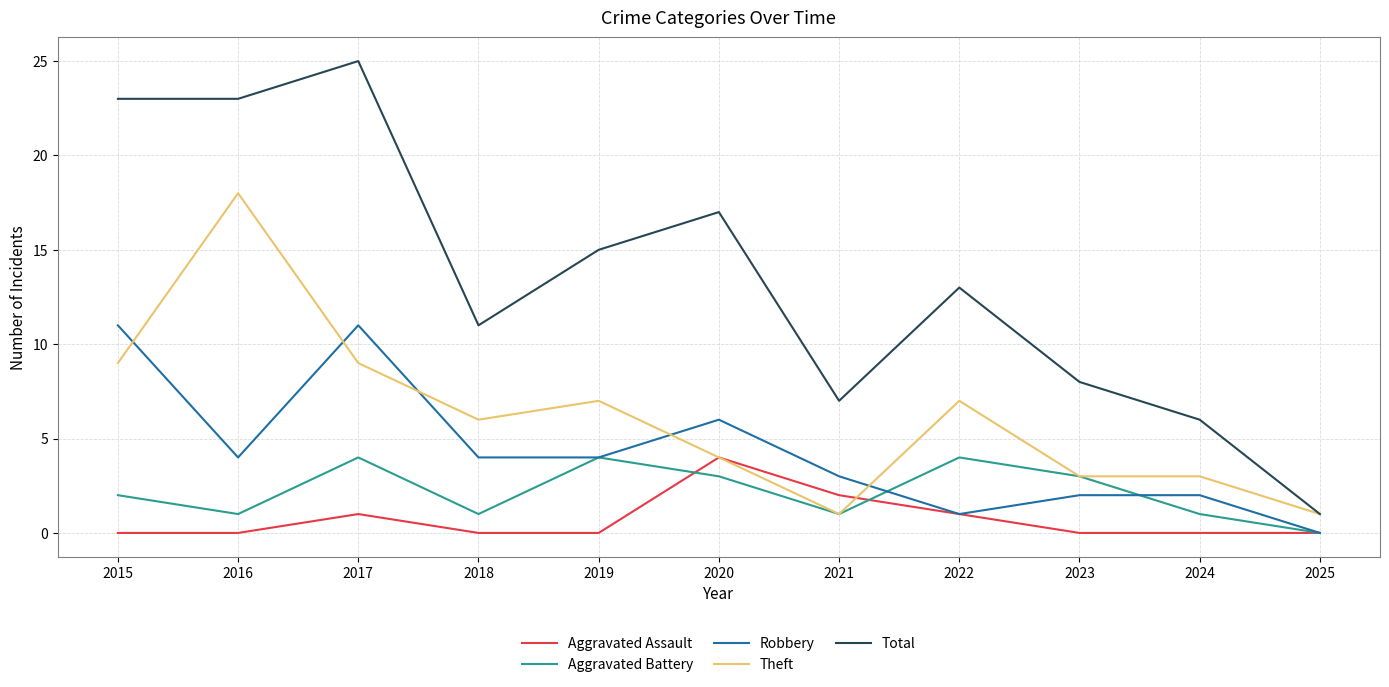

Reading left to right, list all the values displayed in this chart.

Aggravated Assault: 2015=0	2016=0	2017=1	2018=0	2019=0	2020=4	2021=2	2022=1	2023=0	2024=0	2025=0
Aggravated Battery: 2015=2	2016=1	2017=4	2018=1	2019=4	2020=3	2021=1	2022=4	2023=3	2024=1	2025=0
Robbery: 2015=11	2016=4	2017=11	2018=4	2019=4	2020=6	2021=3	2022=1	2023=2	2024=2	2025=0
Theft: 2015=9	2016=18	2017=9	2018=6	2019=7	2020=4	2021=1	2022=7	2023=3	2024=3	2025=1
Total: 2015=23	2016=23	2017=25	2018=11	2019=15	2020=17	2021=7	2022=13	2023=8	2024=6	2025=1